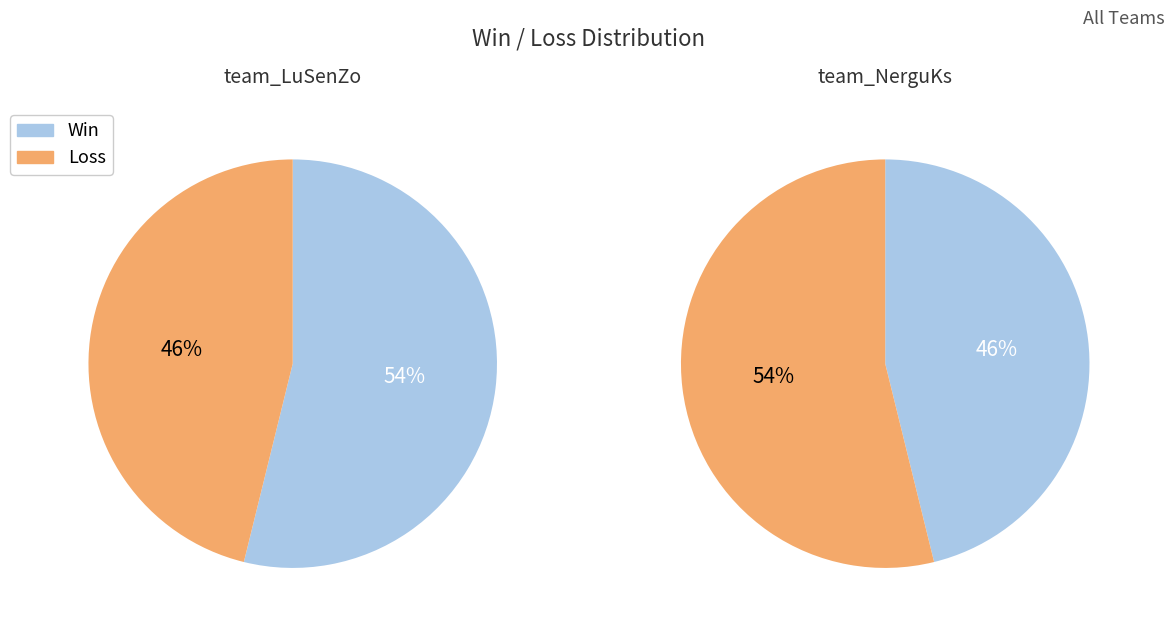

Is it true that team_LuSenZo is 54% of the pie?

True